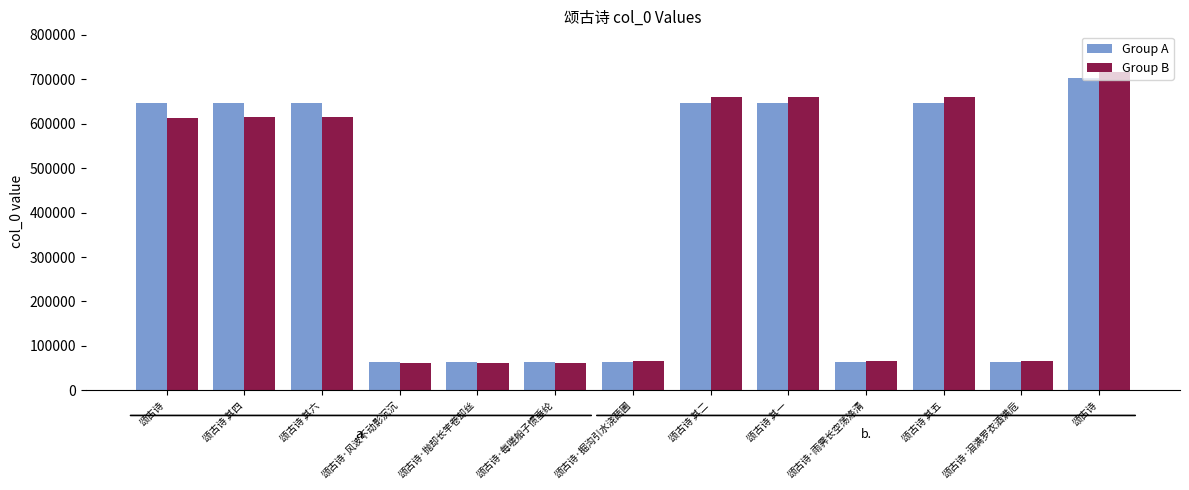

Where is Group B nearest to the value 337768?

颂古诗